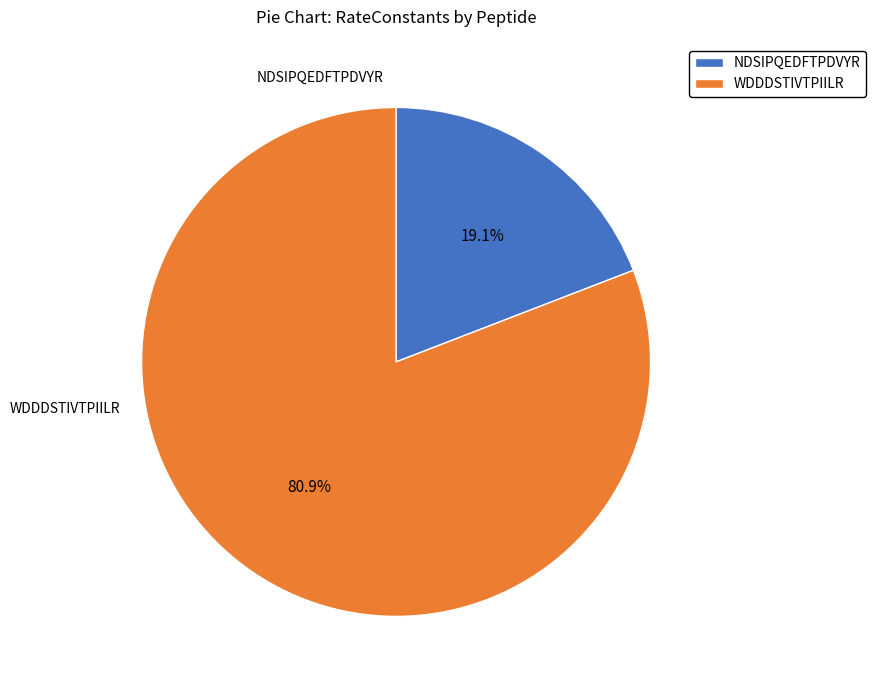

How many slices are in this pie chart?

2